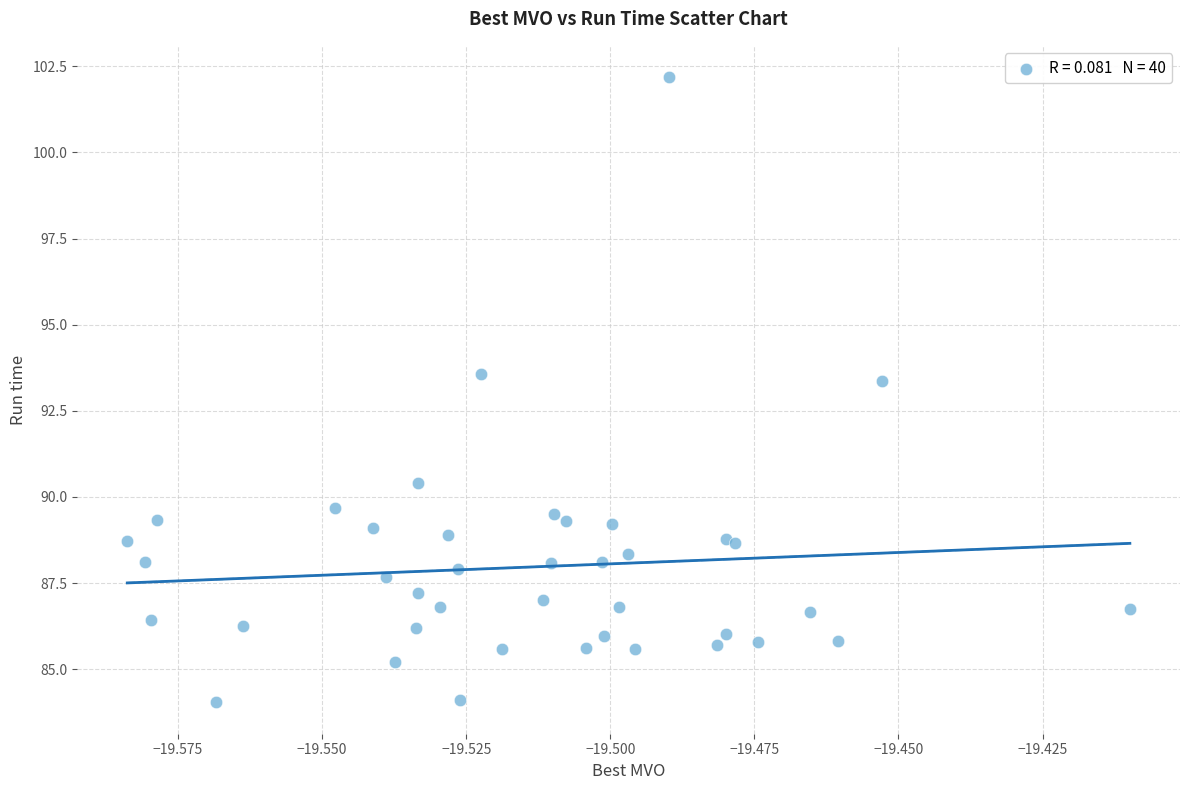

What Y value in the scatter plot is closest to 93?

93.4